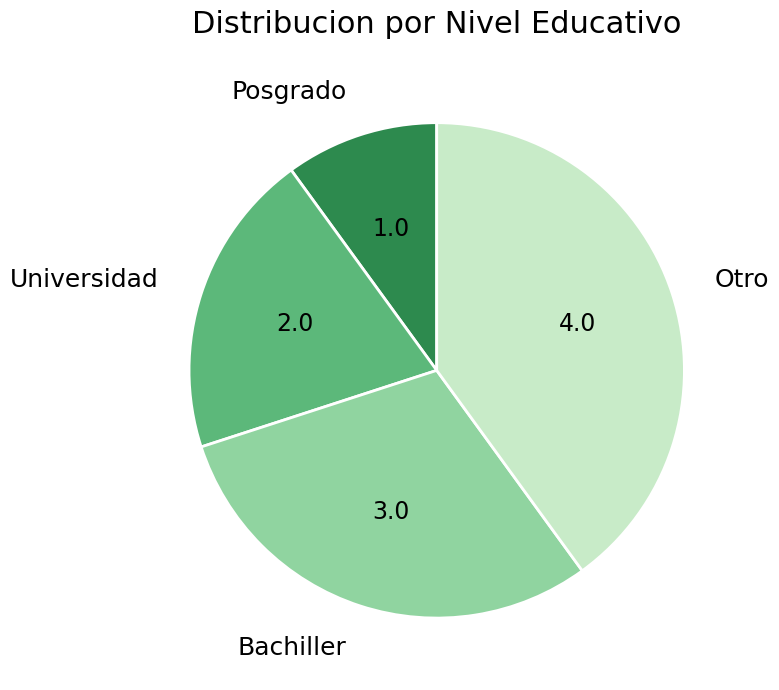

Which category has the smallest portion of the pie?

Posgrado